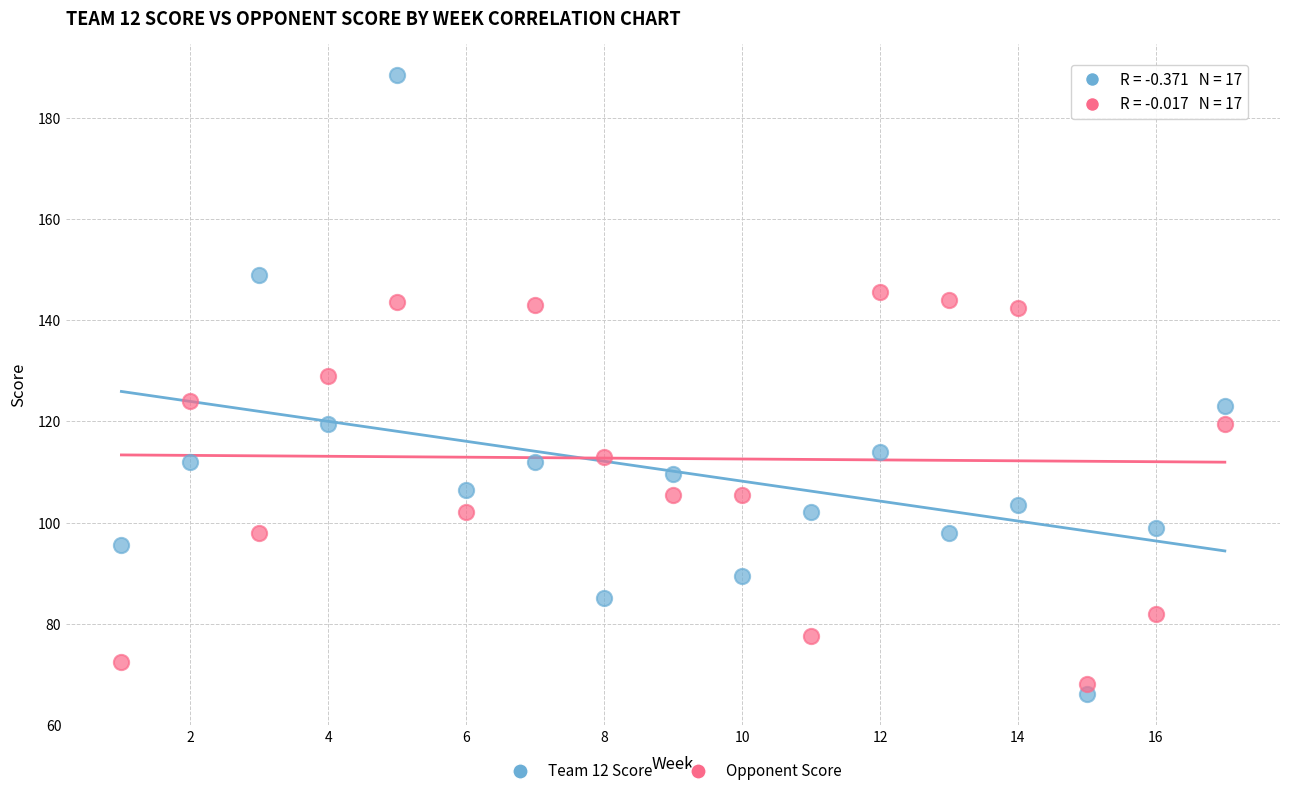

Which series contains the highest Y value?

Team 12 Score